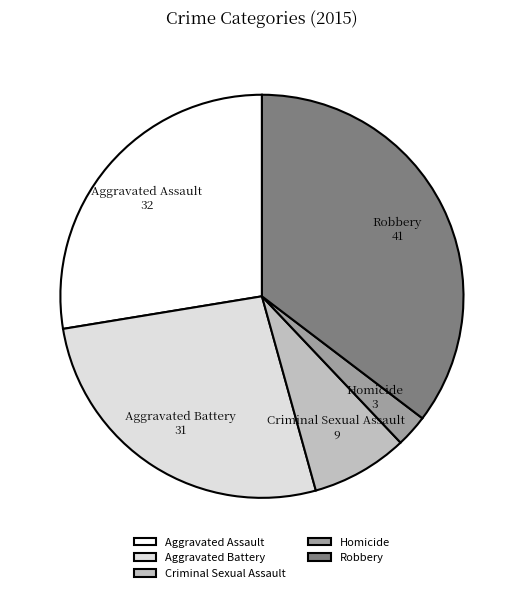

Which slice is the largest?

Robbery